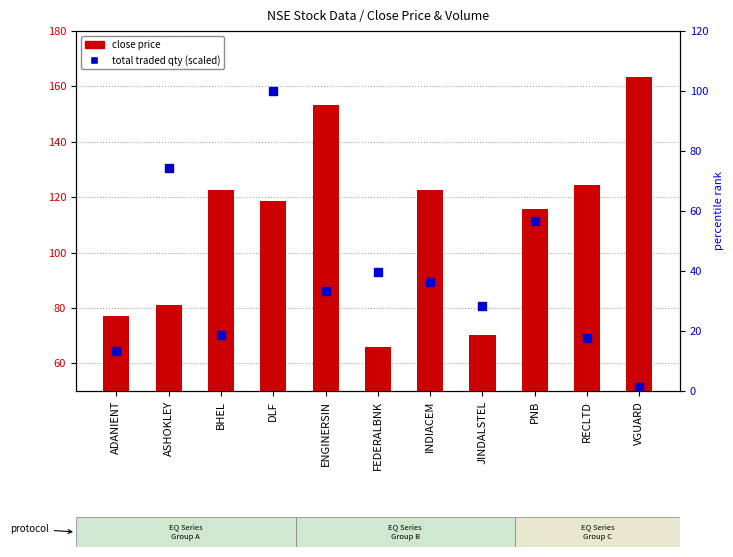

At how many categories does at least one series exceed 20?

11